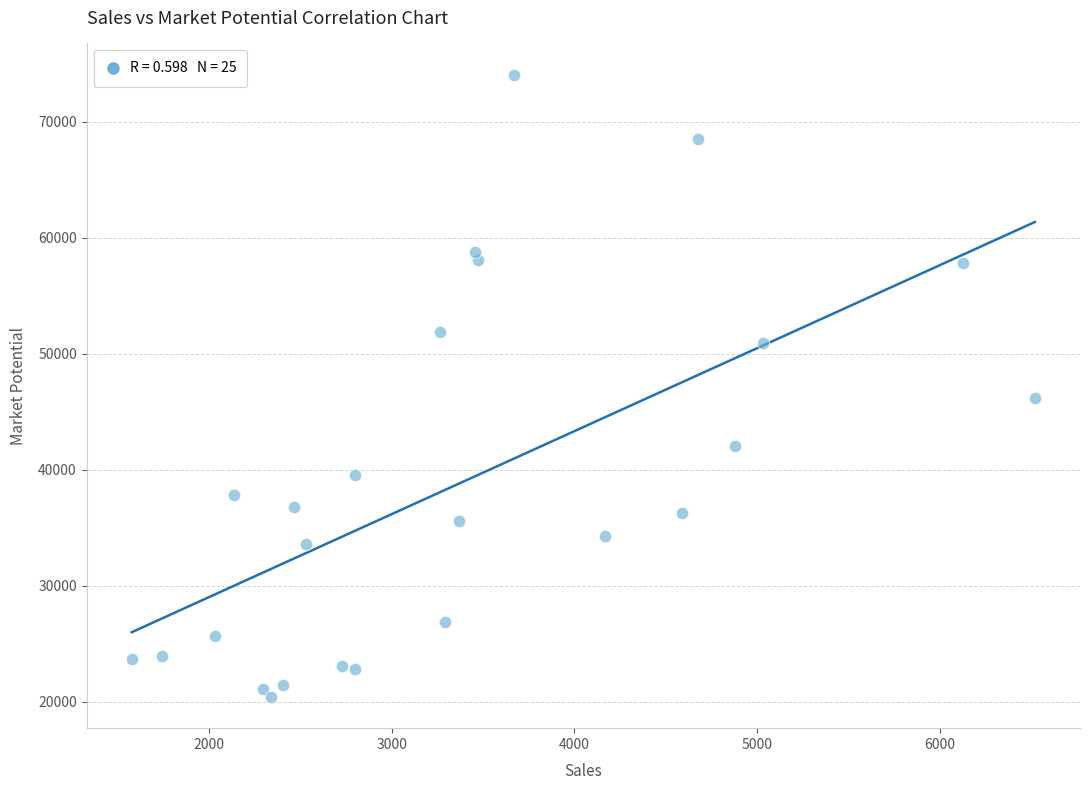

What Y value in the scatter plot is closest to 47241?

46176.8